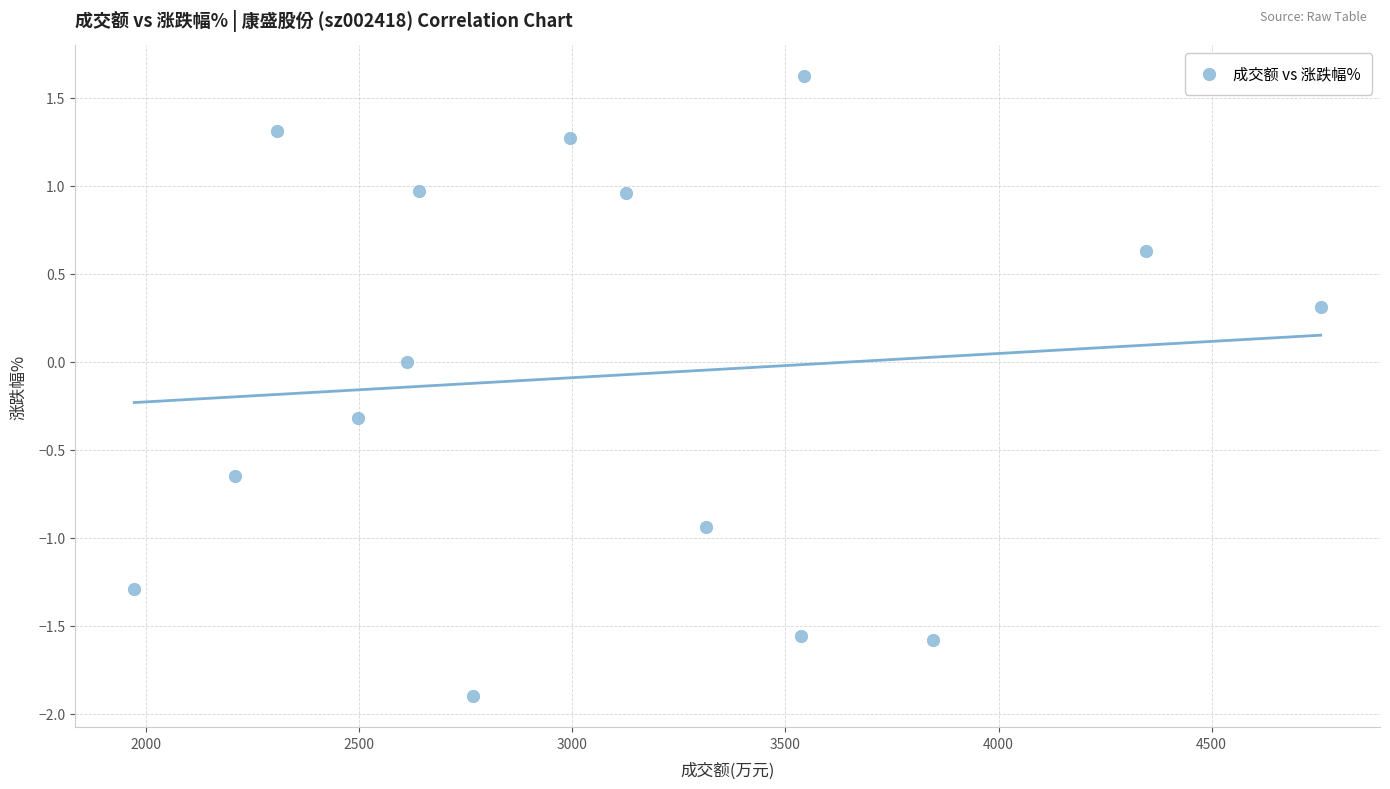

What is the range of X values (max minus min)?

2784.0